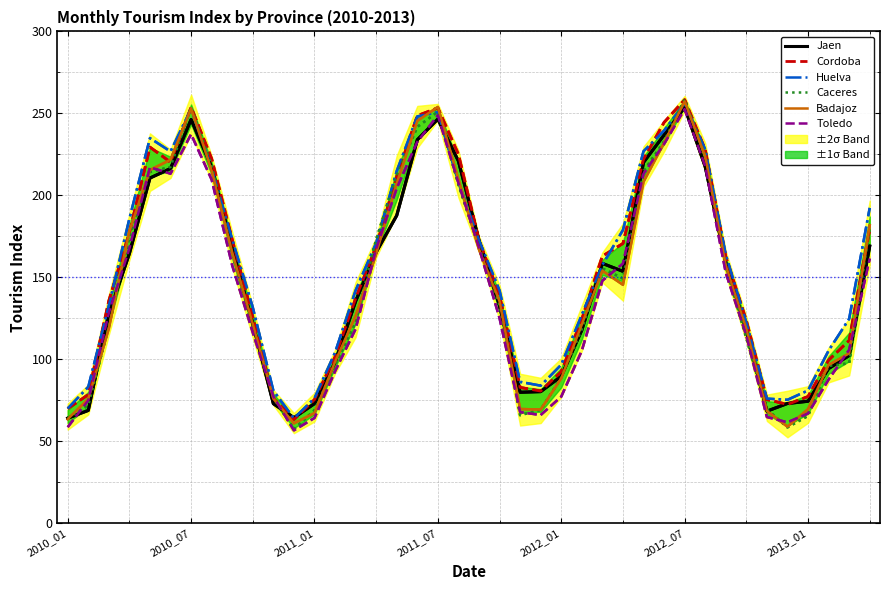

What is the difference between the Caceres values at 15 and 17?

68.6